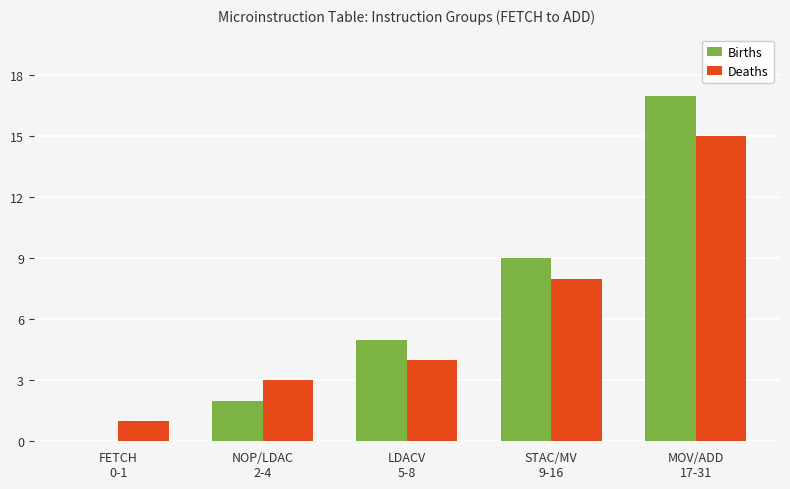

What is the sum of all Deaths values?

31